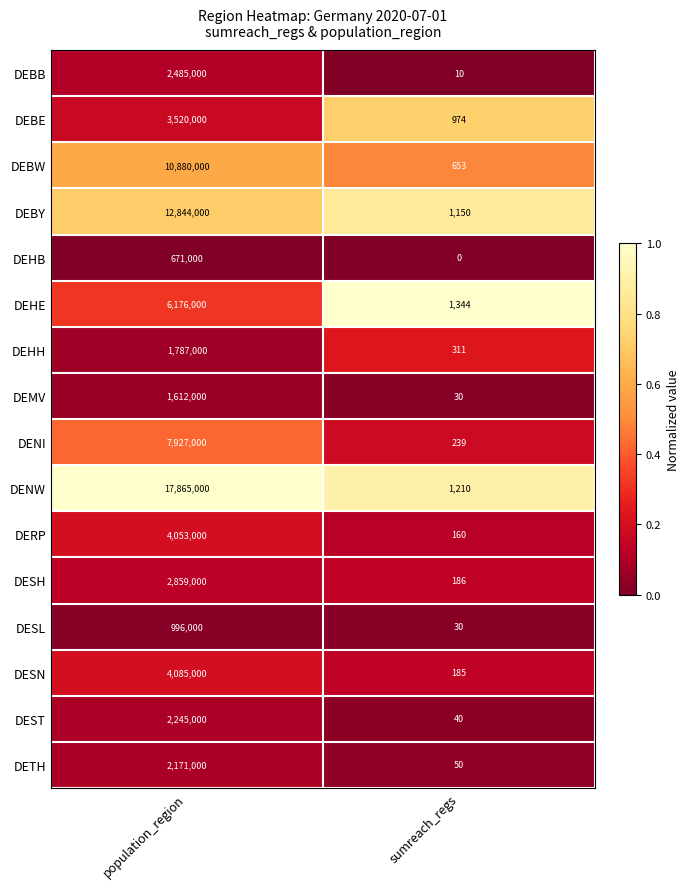

The DESL series shows 427691 at population_region. True or false?

False